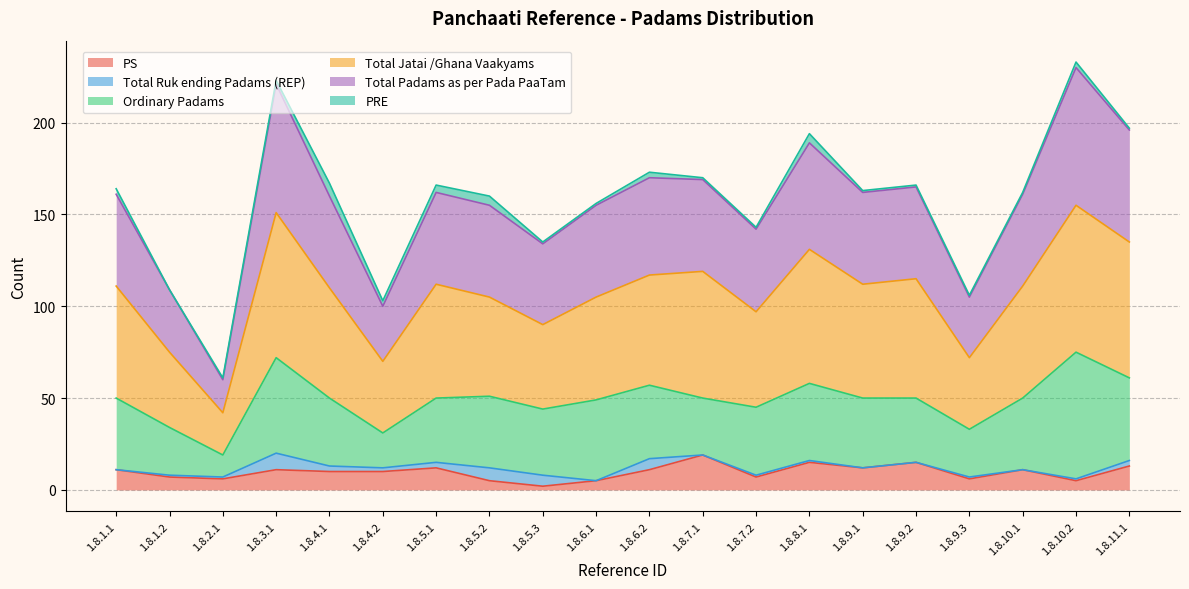

True or false: Total Padams as per Pada PaaTam has more than 1 points higher than both neighbors.

True